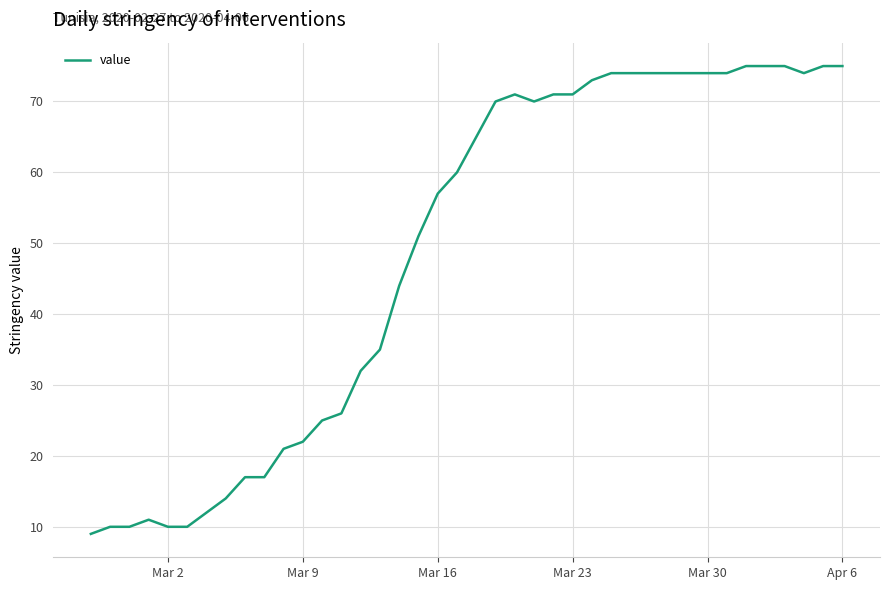

Reading left to right, what are all the values shown in this chart?

9	10	10	11	10	10	12	14	17	17	21	22	25	26	32	35	44	51	57	60	65	70	71	70	71	71	73	74	74	74	74	74	74	74	75	75	75	74	75	75